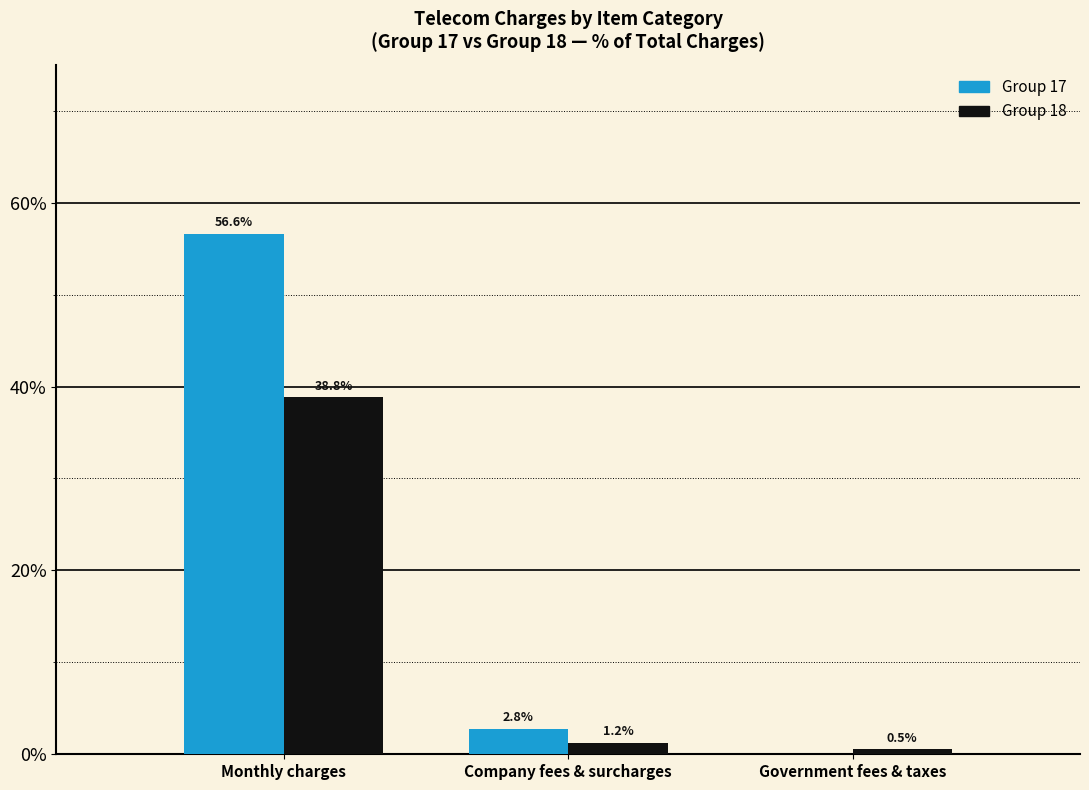

True or false: Group 17 has a value of 89.1 at Monthly charges.

False